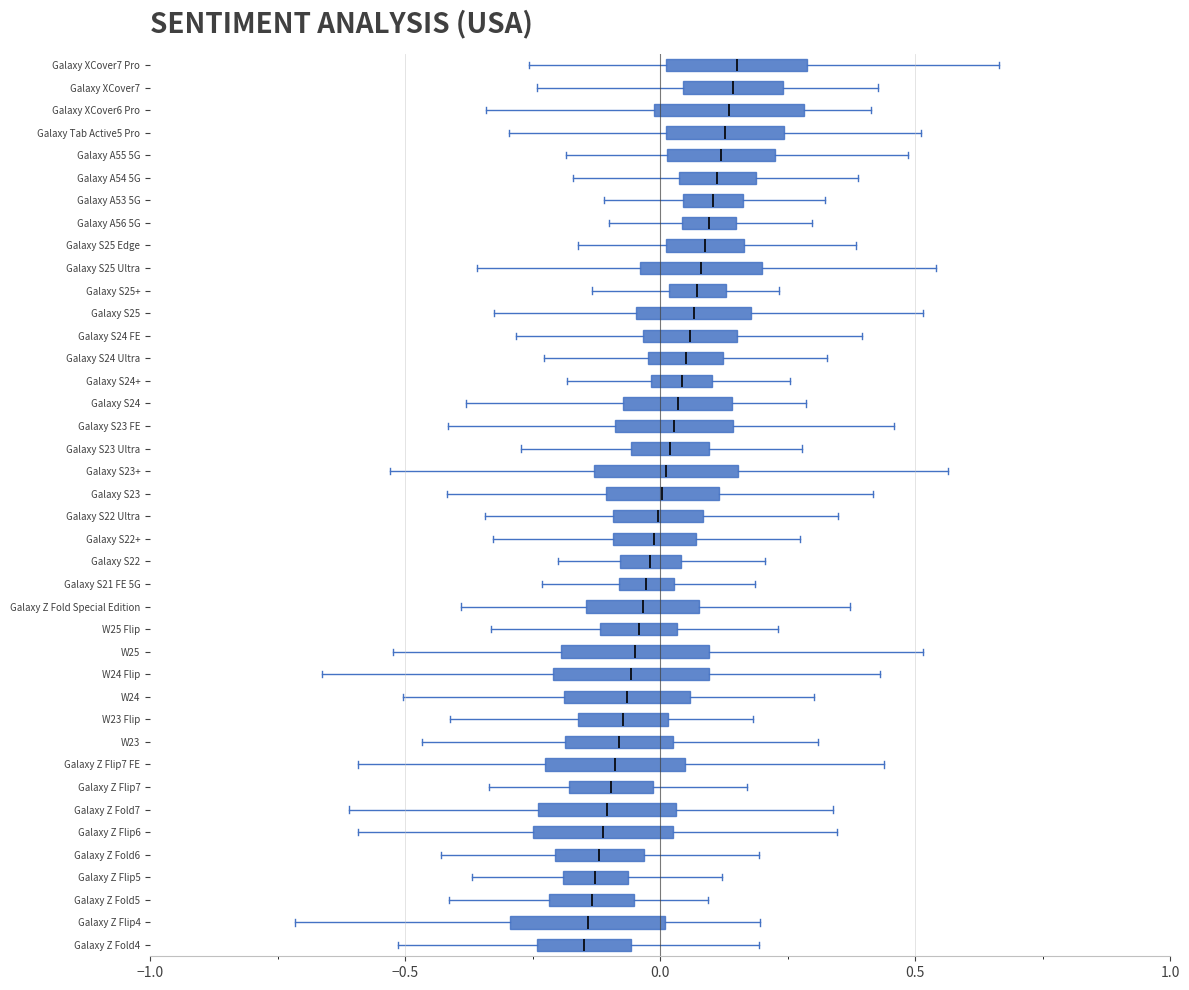

Reading bottom to top, transcribe this box plot: for each box, give where its median line is, the range the box spans, and where its two whiskers end, as read against the x-axis. The values are not printed on the chart, so give them approximately, as read against the axis.

Galaxy Z Fold4: median -0.15, box -0.25 to -0.05, whiskers -0.50 to 0.20
Galaxy Z Flip4: median -0.15, box -0.30 to 0.00, whiskers -0.70 to 0.20
Galaxy Z Fold5: median -0.15, box -0.20 to -0.05, whiskers -0.40 to 0.10
Galaxy Z Flip5: median -0.15, box -0.20 to -0.05, whiskers -0.35 to 0.10
Galaxy Z Fold6: median -0.10, box -0.20 to -0.05, whiskers -0.45 to 0.20
Galaxy Z Flip6: median -0.10, box -0.25 to 0.05, whiskers -0.60 to 0.35
Galaxy Z Fold7: median -0.10, box -0.25 to 0.05, whiskers -0.60 to 0.35
Galaxy Z Flip7: median -0.10, box -0.20 to 0.00, whiskers -0.35 to 0.15
Galaxy Z Flip7 FE: median -0.10, box -0.25 to 0.05, whiskers -0.60 to 0.45
W23: median -0.10, box -0.20 to 0.05, whiskers -0.45 to 0.30
W23 Flip: median -0.05, box -0.15 to 0.00, whiskers -0.40 to 0.20
W24: median -0.05, box -0.20 to 0.05, whiskers -0.50 to 0.30
W24 Flip: median -0.05, box -0.20 to 0.10, whiskers -0.65 to 0.45
W25: median -0.05, box -0.20 to 0.10, whiskers -0.50 to 0.50
W25 Flip: median -0.05, box -0.10 to 0.05, whiskers -0.35 to 0.25
Galaxy Z Fold Special Edition: median -0.05, box -0.15 to 0.10, whiskers -0.40 to 0.35
Galaxy S21 FE 5G: median -0.05, box -0.10 to 0.05, whiskers -0.25 to 0.20
Galaxy S22: median 0.00, box -0.10 to 0.05, whiskers -0.20 to 0.20
Galaxy S22+: median 0.00, box -0.10 to 0.05, whiskers -0.35 to 0.25
Galaxy S22 Ultra: median 0.00, box -0.10 to 0.10, whiskers -0.35 to 0.35
Galaxy S23: median 0.00, box -0.10 to 0.10, whiskers -0.40 to 0.40
Galaxy S23+: median 0.00, box -0.15 to 0.15, whiskers -0.55 to 0.55
Galaxy S23 Ultra: median 0.00, box -0.05 to 0.10, whiskers -0.25 to 0.30
Galaxy S23 FE: median 0.05, box -0.10 to 0.15, whiskers -0.40 to 0.45
Galaxy S24: median 0.05, box -0.05 to 0.15, whiskers -0.40 to 0.30
Galaxy S24+: median 0.05, box 0.00 to 0.10, whiskers -0.20 to 0.25
Galaxy S24 Ultra: median 0.05, box 0.00 to 0.10, whiskers -0.25 to 0.35
Galaxy S24 FE: median 0.05, box -0.05 to 0.15, whiskers -0.30 to 0.40
Galaxy S25: median 0.05, box -0.05 to 0.20, whiskers -0.35 to 0.50
Galaxy S25+: median 0.05, box 0.00 to 0.15, whiskers -0.15 to 0.25
Galaxy S25 Ultra: median 0.10, box -0.05 to 0.20, whiskers -0.35 to 0.55
Galaxy S25 Edge: median 0.10, box 0.00 to 0.15, whiskers -0.15 to 0.40
Galaxy A56 5G: median 0.10, box 0.05 to 0.15, whiskers -0.10 to 0.30
Galaxy A53 5G: median 0.10, box 0.05 to 0.15, whiskers -0.10 to 0.30
Galaxy A54 5G: median 0.10, box 0.05 to 0.20, whiskers -0.15 to 0.40
Galaxy A55 5G: median 0.10, box 0.00 to 0.25, whiskers -0.20 to 0.50
Galaxy Tab Active5 Pro: median 0.15, box 0.00 to 0.25, whiskers -0.30 to 0.50
Galaxy XCover6 Pro: median 0.15, box 0.00 to 0.30, whiskers -0.35 to 0.40
Galaxy XCover7: median 0.15, box 0.05 to 0.25, whiskers -0.25 to 0.45
Galaxy XCover7 Pro: median 0.15, box 0.00 to 0.30, whiskers -0.25 to 0.65